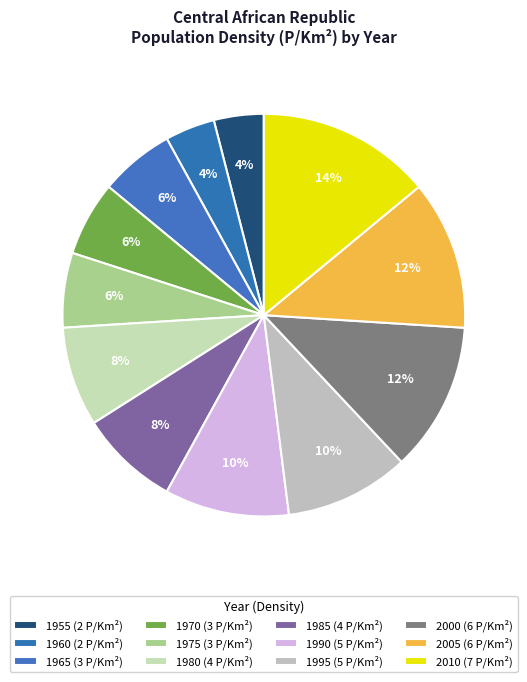

How many slices are in this pie chart?

12